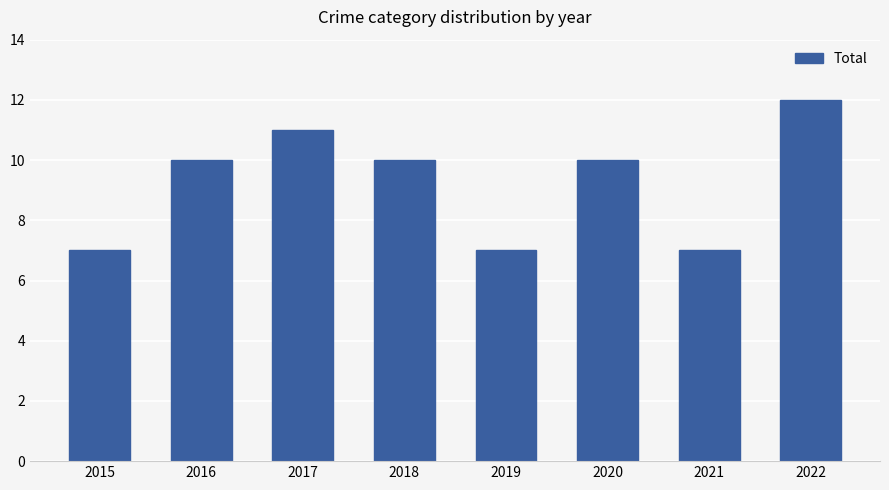

Reading right to left, transcribe all the data shown in this chart.

2022=12	2021=7	2020=10	2019=7	2018=10	2017=11	2016=10	2015=7